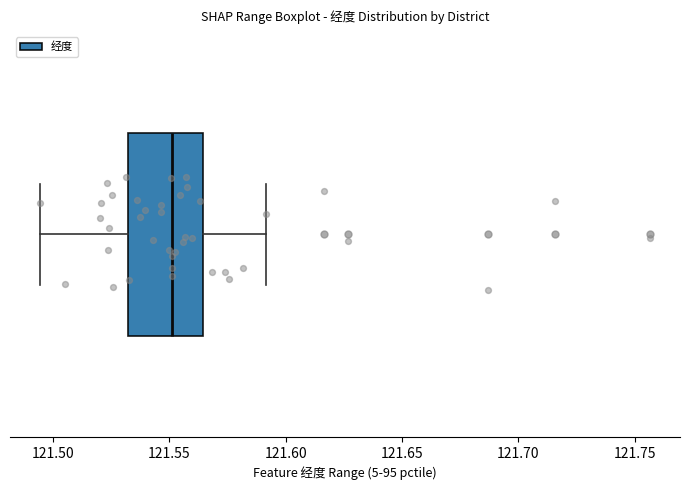

Where is the right edge of the box on the x-axis? The values are not printed on the chart, so give them approximately, as read against the axis.

121.565